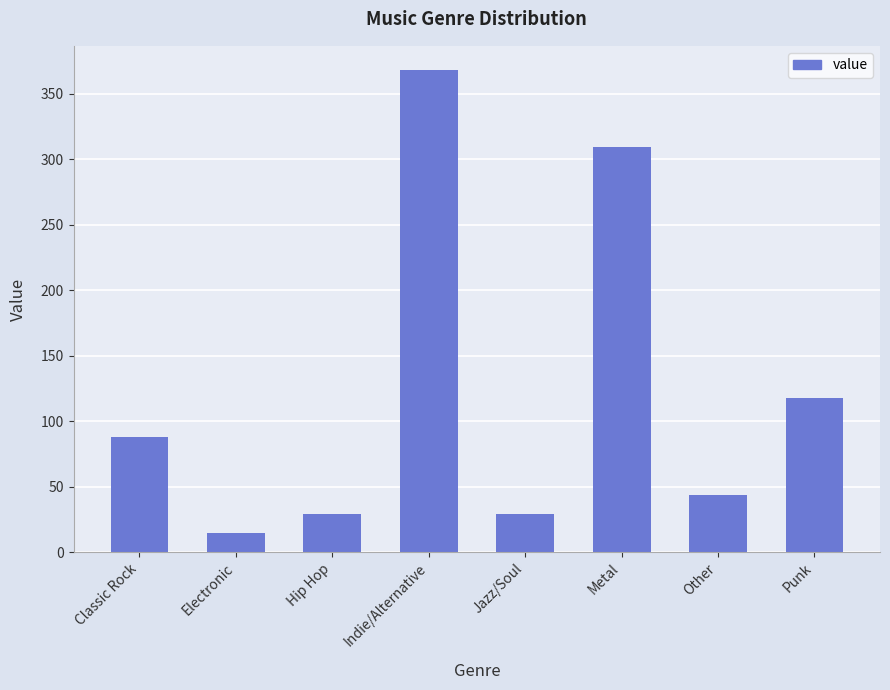

Where is the data nearest to the value 191?

Punk